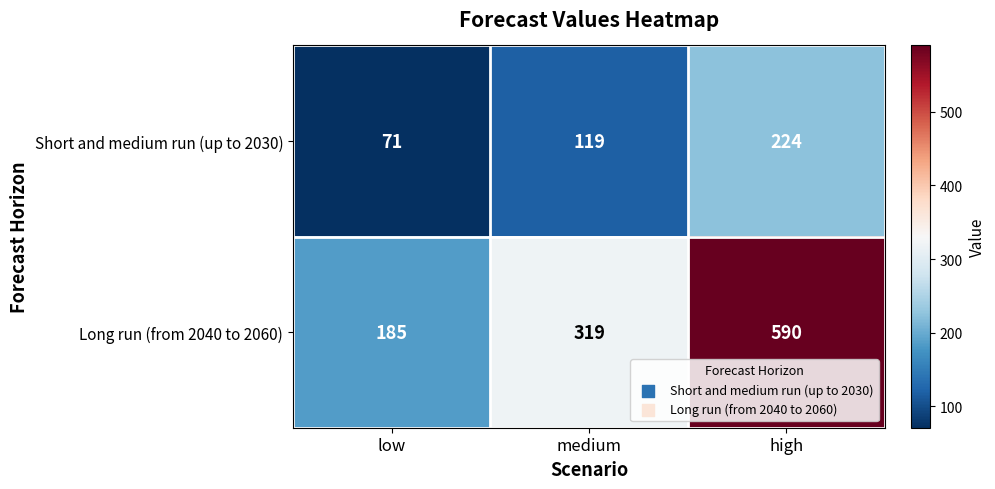

Reading left to right, what are all the values shown in this chart?

Short and medium run (up to 2030): low=71	medium=119	high=224
Long run (from 2040 to 2060): low=185	medium=319	high=590